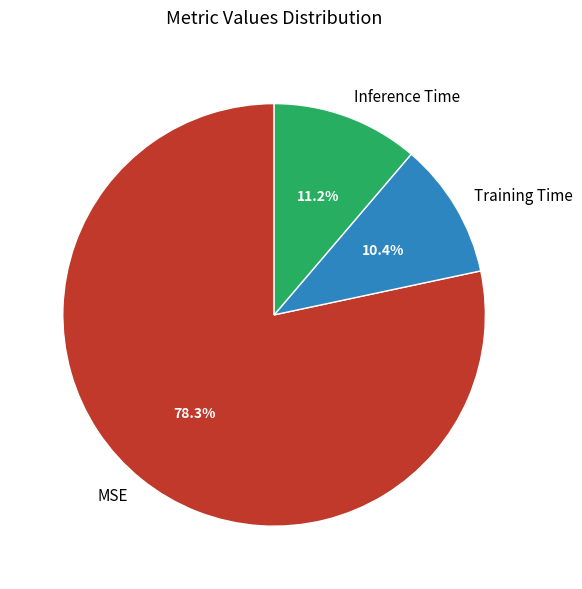

Count the number of slices in the pie.

3